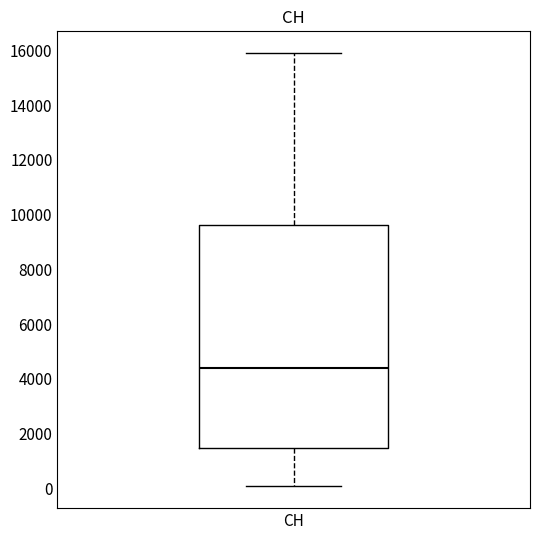

Where does the median line of the box for CH sit on the y-axis? The values are not printed on the chart, so give them approximately, as read against the axis.

4400